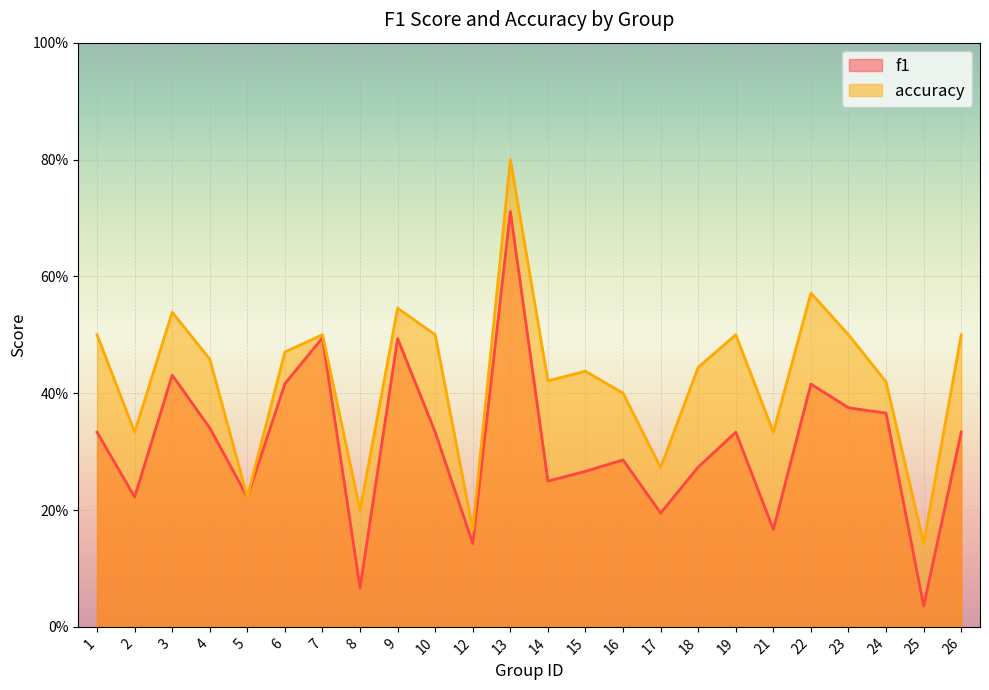

Which series has the widest spread of values?

f1